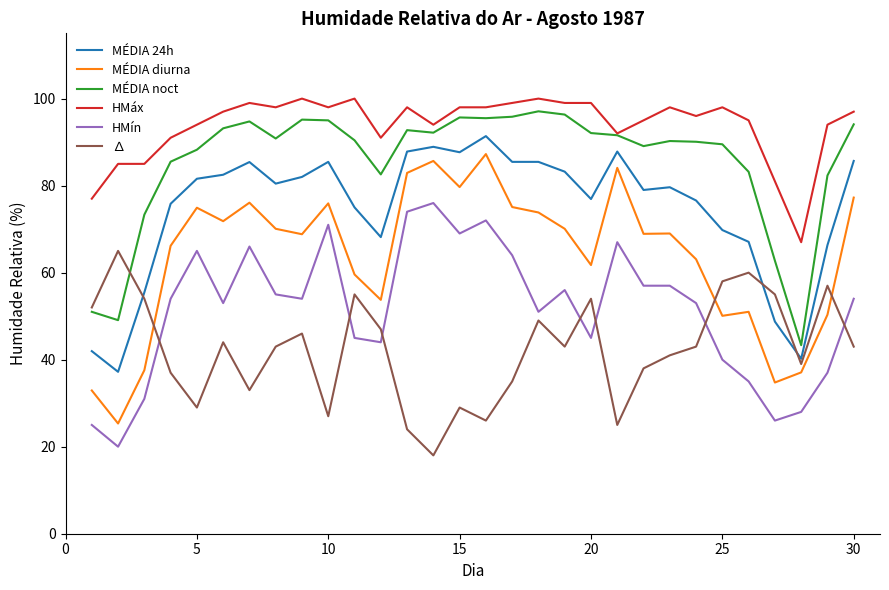

Which series has the largest range (max minus min)?

MÉDIA diurna